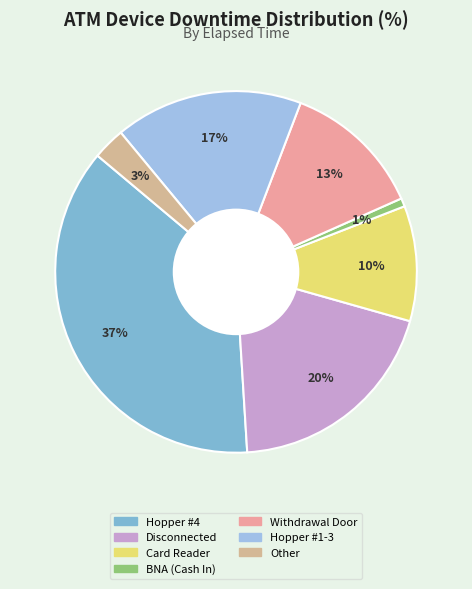

To the nearest percent, what percentage of the pie is Other?

3%